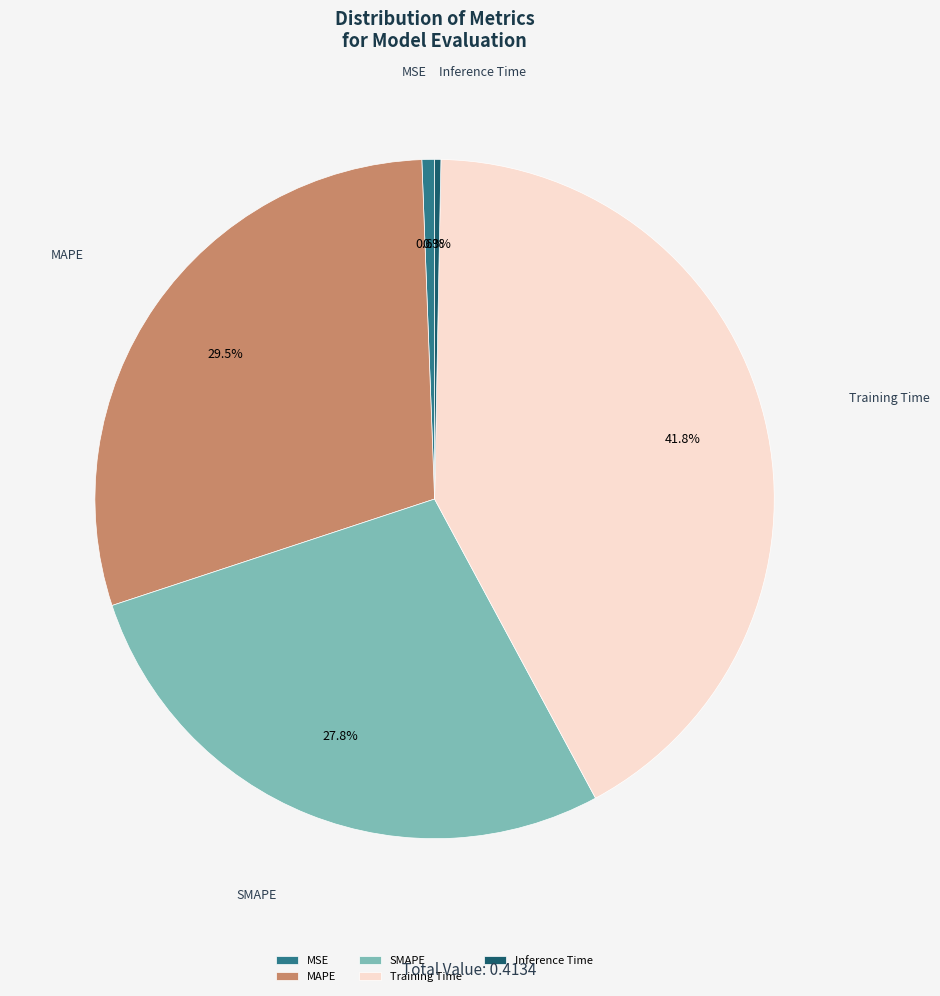

To the nearest percent, what is the difference between the largest and smallest slice percentages?

42%